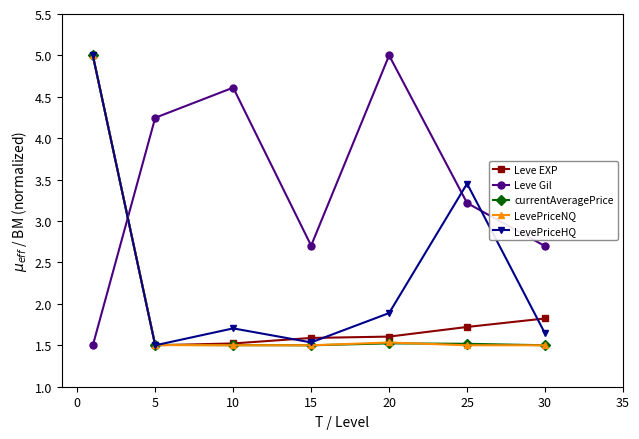

How many interior local peaks does the LevePriceHQ series have?

2